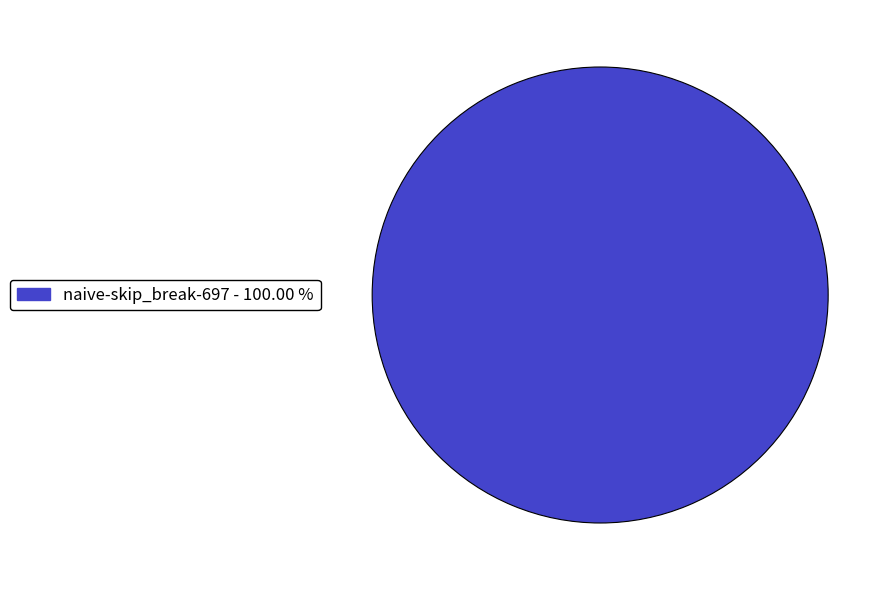

Does any single category account for the majority?

Yes